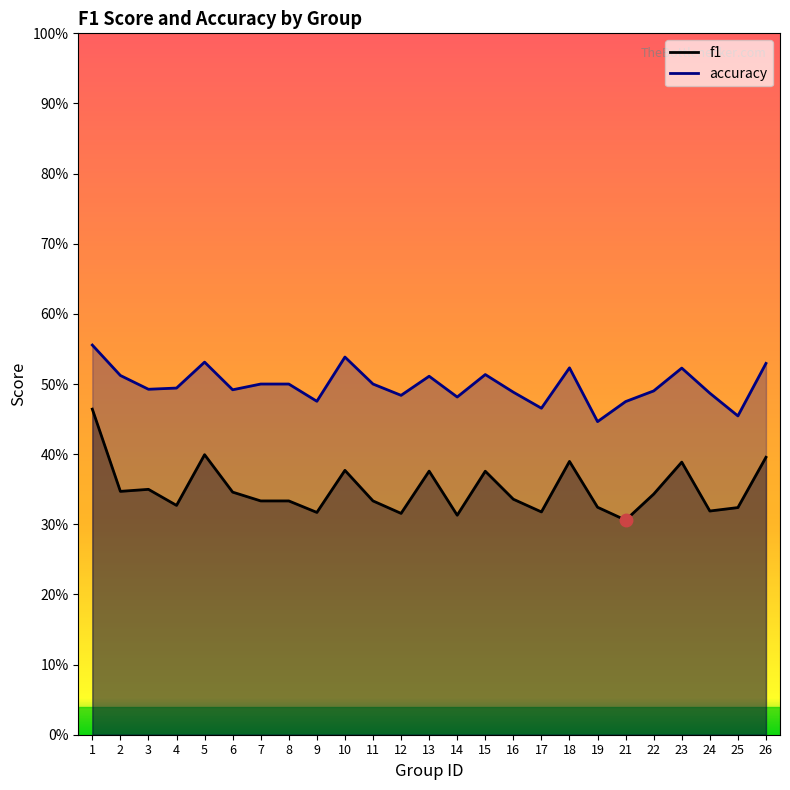

What is the lowest value of the f1 series?

0.3